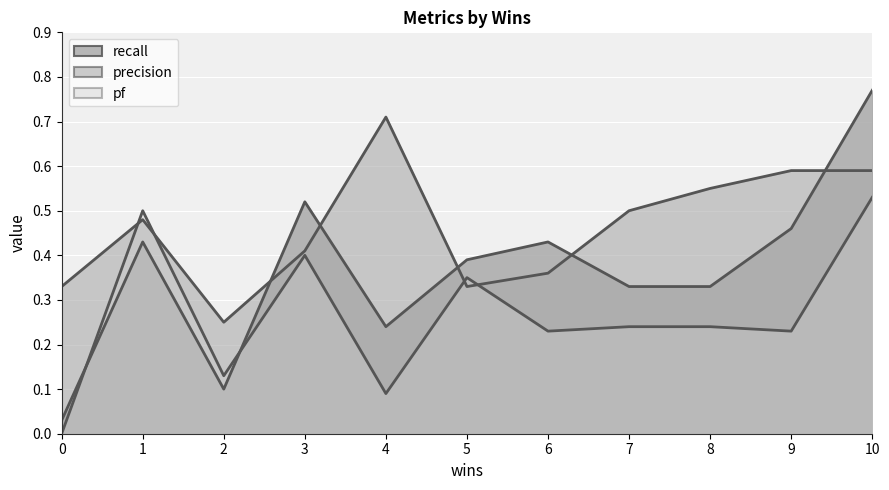

What is the total value across all series at 8?

1.1